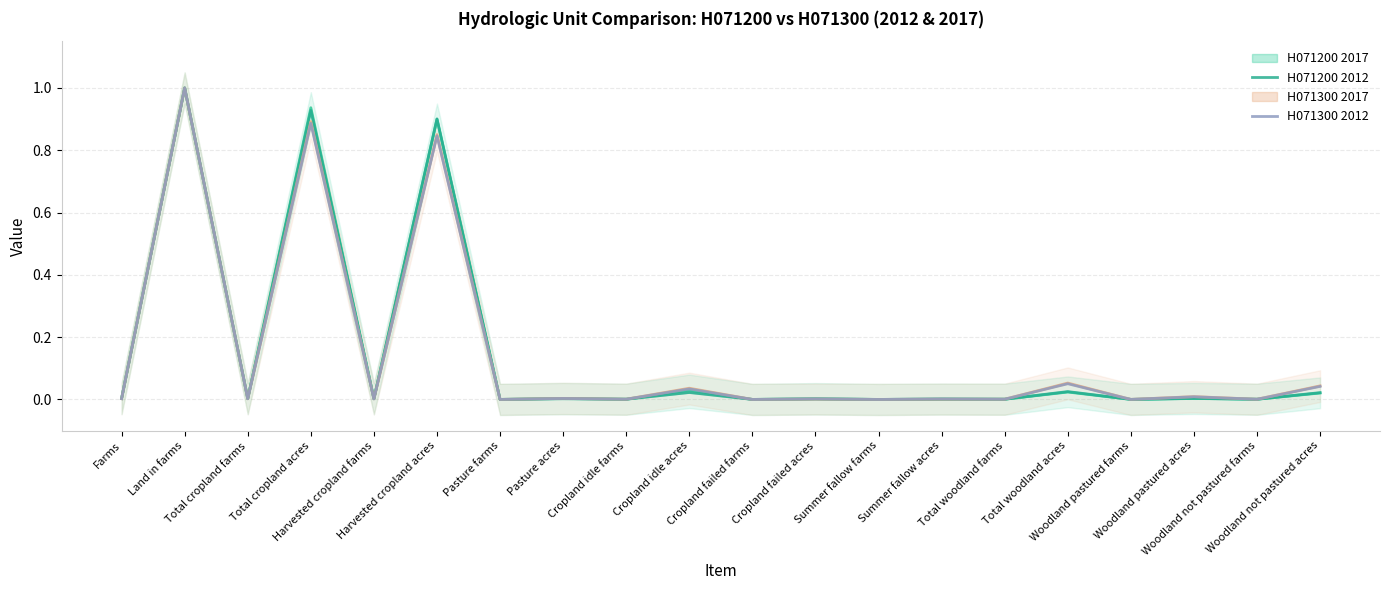

Which series ends up on top after the final intersection of H071200 2012 and H071300 2012?

H071300 2012